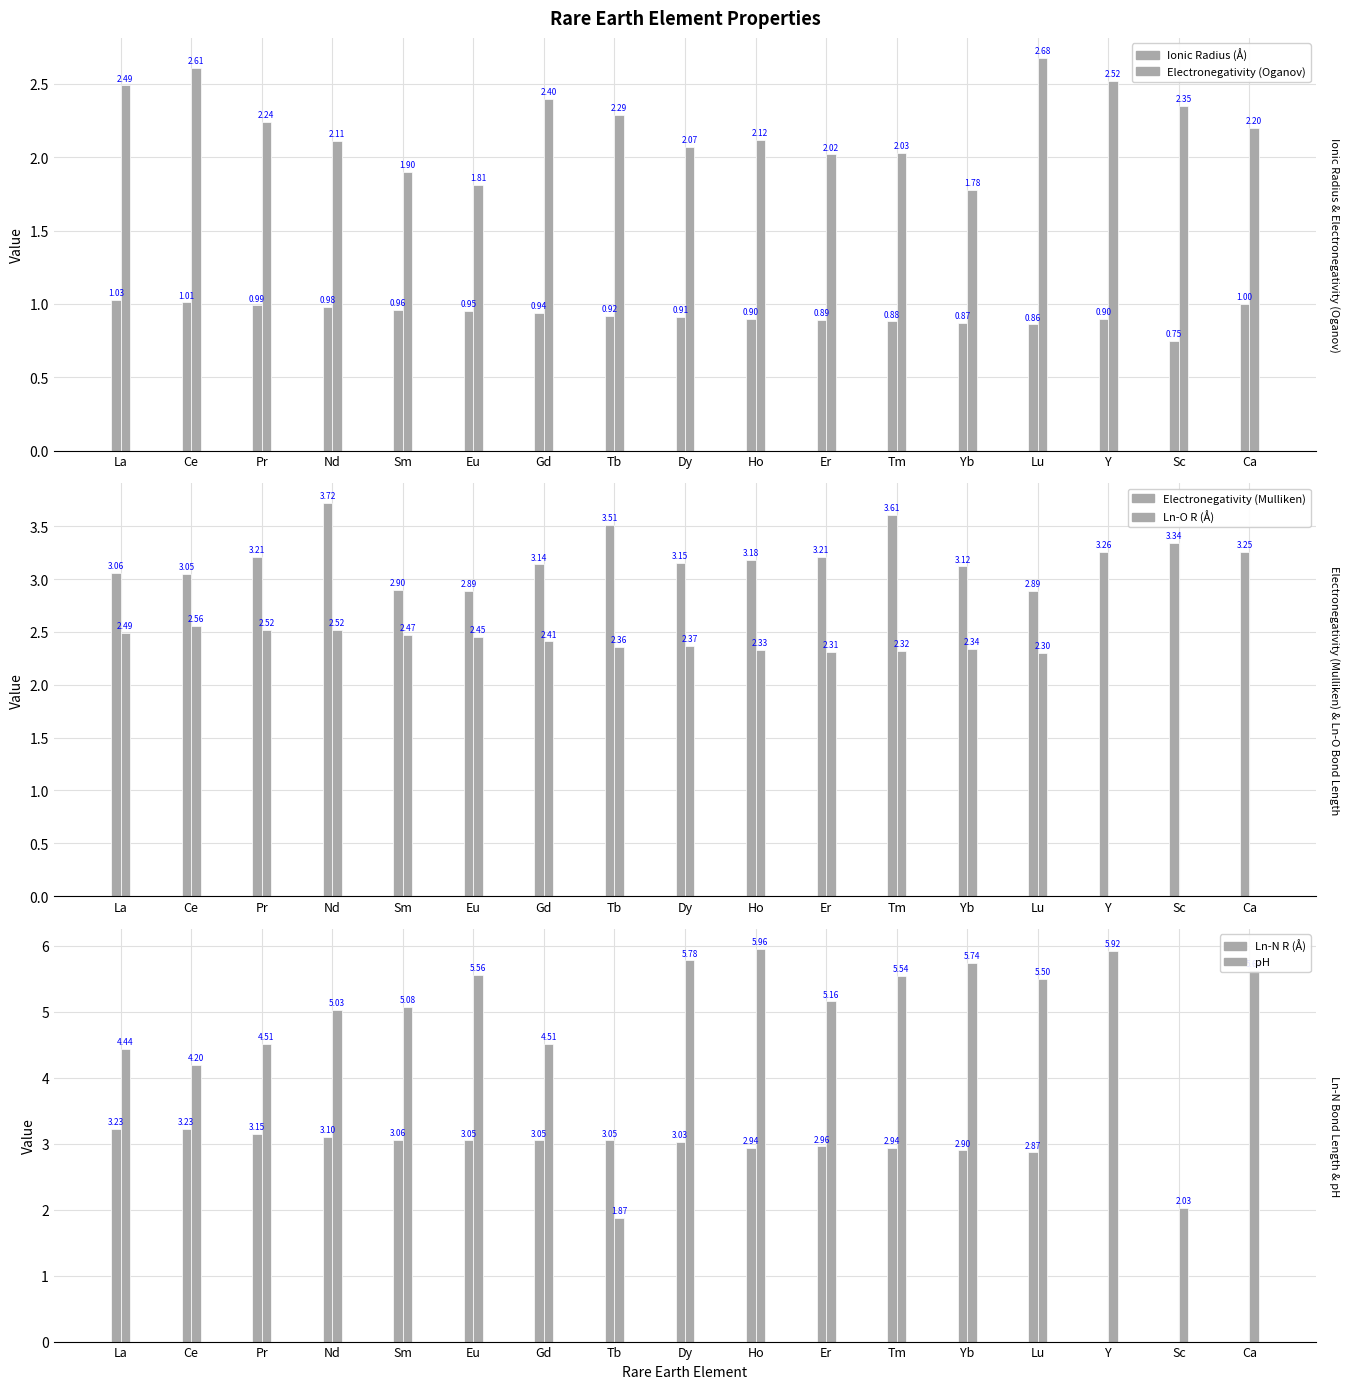

Rank the series at Y from lowest to highest value.

Ln-O R (Å), Ln-N R (Å), Ionic Radius (Å), Electronegativity (Oganov), Electronegativity (Mulliken), pH